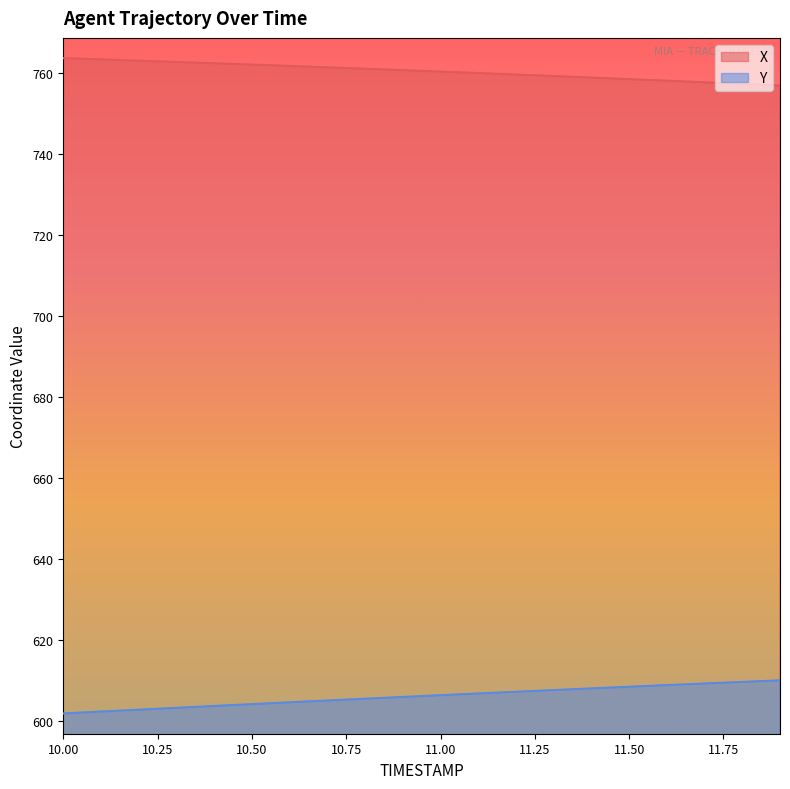

How many lines are shown in the chart?

2